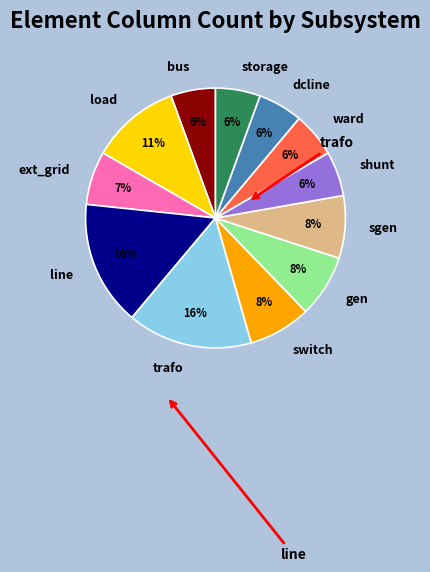

To the nearest percent, what is the difference between the shunt and switch slice percentages?

2%